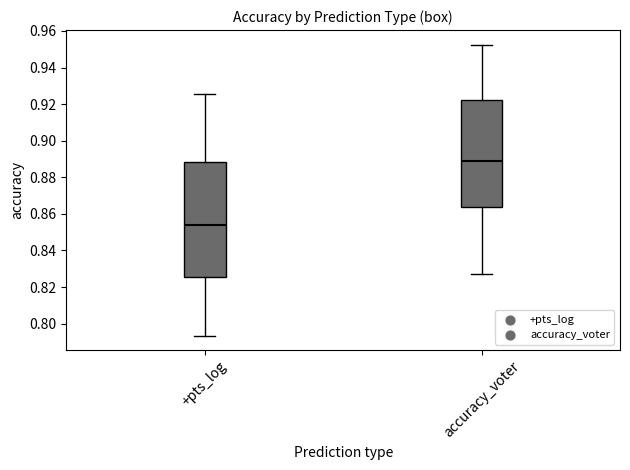

Reading left to right, transcribe this box plot: for each box, give where its median line is, the range the box spans, and where its two whiskers end, as read against the y-axis. The values are not printed on the chart, so give them approximately, as read against the axis.

+pts_log: median 0.854, box 0.826 to 0.888, whiskers 0.794 to 0.926
accuracy_voter: median 0.888, box 0.864 to 0.922, whiskers 0.828 to 0.952